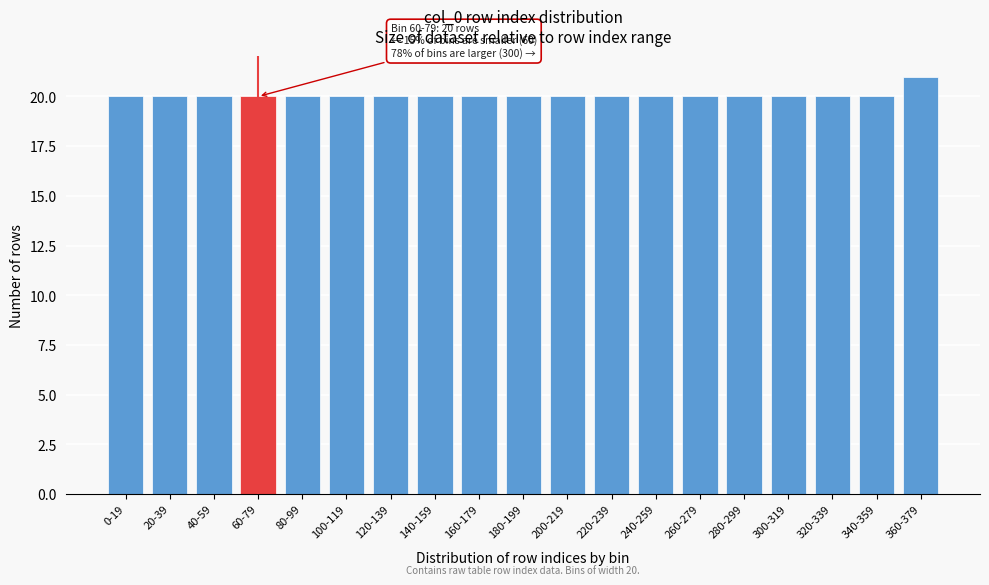

Reading left to right, extract all data points from this chart.

20	20	20	20	20	20	20	20	20	20	20	20	20	20	20	20	20	20	21